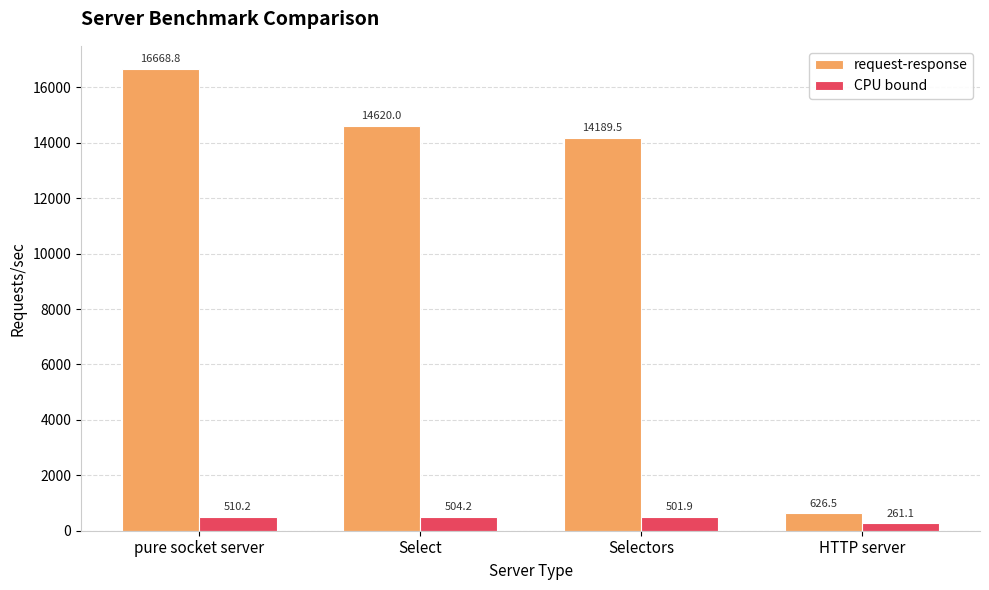

What position from the right is Selectors?

2